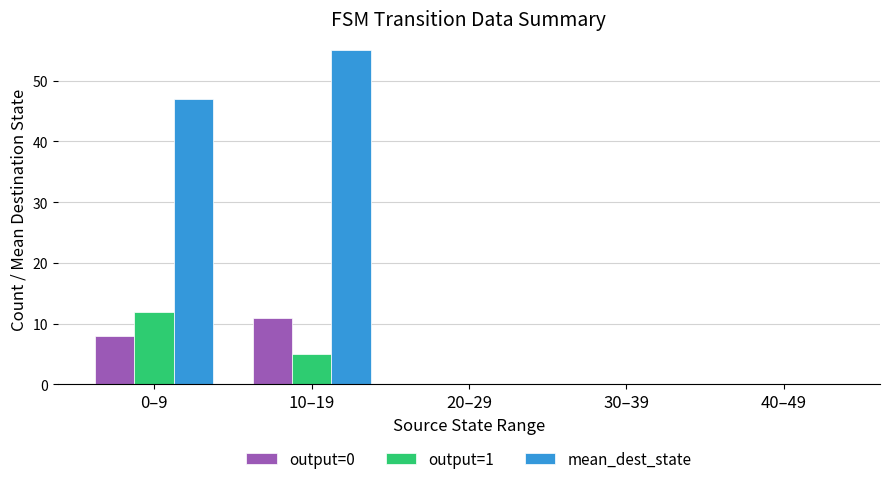

At which label does output=0 reach its peak?

10–19